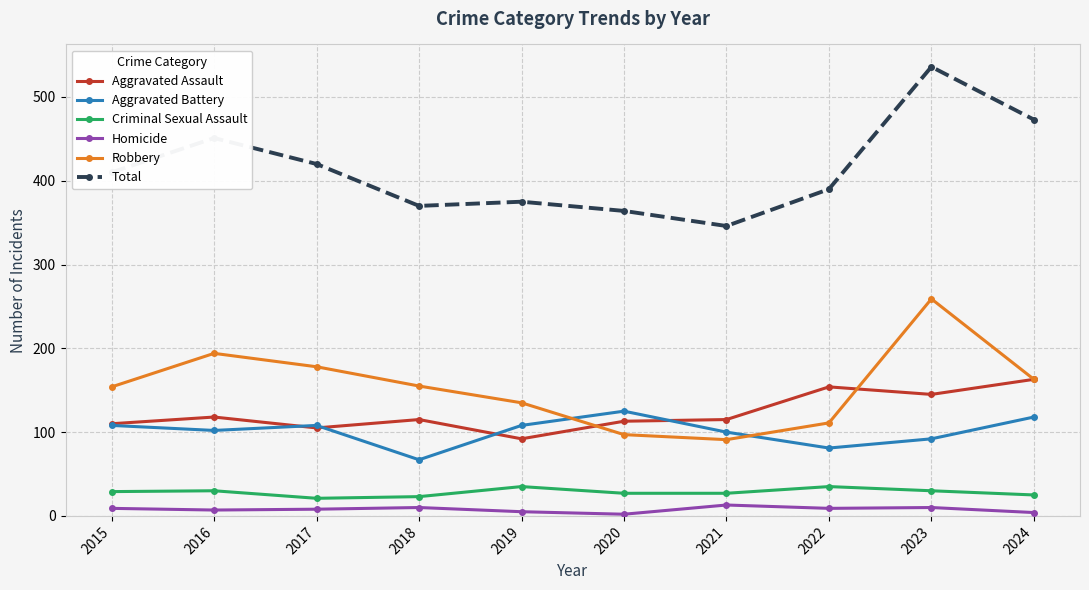

Between 2016 and 2021, which series saw the biggest shift?

Total